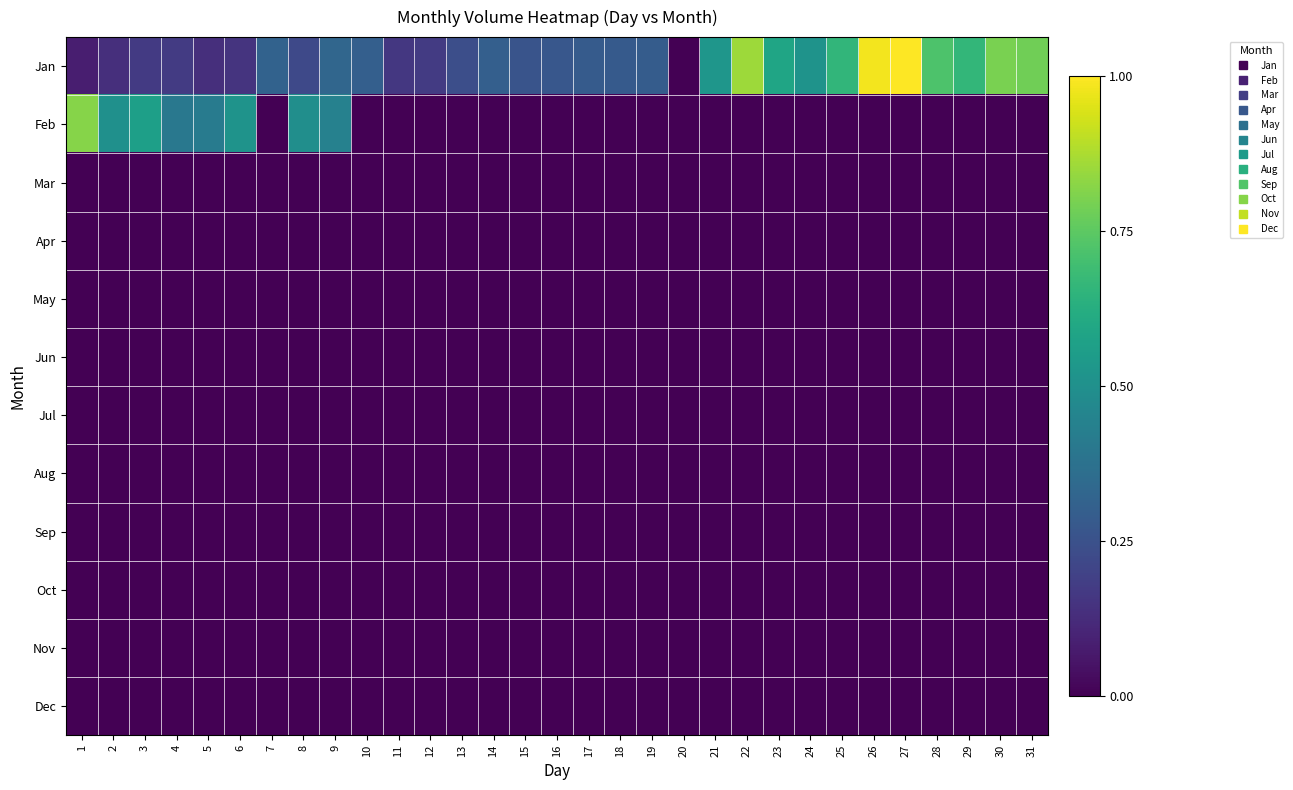

Reading left to right, what are all the values shown in this chart?

Jan: 1=0.1	2=0.1	3=0.2	4=0.2	5=0.1	6=0.2	7=0.3	8=0.2	9=0.3	10=0.3	11=0.2	12=0.2	13=0.2	14=0.3	15=0.3	16=0.3	17=0.3	18=0.3	19=0.3	20=0.0	21=0.5	22=0.9	23=0.6	24=0.5	25=0.7	26=1.0	27=1.0	28=0.7	29=0.7	30=0.8	31=0.8
Feb: 1=0.8	2=0.5	3=0.6	4=0.4	5=0.4	6=0.5	7=0.0	8=0.5	9=0.4	10=0.0	11=0.0	12=0.0	13=0.0	14=0.0	15=0.0	16=0.0	17=0.0	18=0.0	19=0.0	20=0.0	21=0.0	22=0.0	23=0.0	24=0.0	25=0.0	26=0.0	27=0.0	28=0.0	29=0.0	30=0.0	31=0.0
Mar: 1=0.0	2=0.0	3=0.0	4=0.0	5=0.0	6=0.0	7=0.0	8=0.0	9=0.0	10=0.0	11=0.0	12=0.0	13=0.0	14=0.0	15=0.0	16=0.0	17=0.0	18=0.0	19=0.0	20=0.0	21=0.0	22=0.0	23=0.0	24=0.0	25=0.0	26=0.0	27=0.0	28=0.0	29=0.0	30=0.0	31=0.0
Apr: 1=0.0	2=0.0	3=0.0	4=0.0	5=0.0	6=0.0	7=0.0	8=0.0	9=0.0	10=0.0	11=0.0	12=0.0	13=0.0	14=0.0	15=0.0	16=0.0	17=0.0	18=0.0	19=0.0	20=0.0	21=0.0	22=0.0	23=0.0	24=0.0	25=0.0	26=0.0	27=0.0	28=0.0	29=0.0	30=0.0	31=0.0
May: 1=0.0	2=0.0	3=0.0	4=0.0	5=0.0	6=0.0	7=0.0	8=0.0	9=0.0	10=0.0	11=0.0	12=0.0	13=0.0	14=0.0	15=0.0	16=0.0	17=0.0	18=0.0	19=0.0	20=0.0	21=0.0	22=0.0	23=0.0	24=0.0	25=0.0	26=0.0	27=0.0	28=0.0	29=0.0	30=0.0	31=0.0
Jun: 1=0.0	2=0.0	3=0.0	4=0.0	5=0.0	6=0.0	7=0.0	8=0.0	9=0.0	10=0.0	11=0.0	12=0.0	13=0.0	14=0.0	15=0.0	16=0.0	17=0.0	18=0.0	19=0.0	20=0.0	21=0.0	22=0.0	23=0.0	24=0.0	25=0.0	26=0.0	27=0.0	28=0.0	29=0.0	30=0.0	31=0.0
Jul: 1=0.0	2=0.0	3=0.0	4=0.0	5=0.0	6=0.0	7=0.0	8=0.0	9=0.0	10=0.0	11=0.0	12=0.0	13=0.0	14=0.0	15=0.0	16=0.0	17=0.0	18=0.0	19=0.0	20=0.0	21=0.0	22=0.0	23=0.0	24=0.0	25=0.0	26=0.0	27=0.0	28=0.0	29=0.0	30=0.0	31=0.0
Aug: 1=0.0	2=0.0	3=0.0	4=0.0	5=0.0	6=0.0	7=0.0	8=0.0	9=0.0	10=0.0	11=0.0	12=0.0	13=0.0	14=0.0	15=0.0	16=0.0	17=0.0	18=0.0	19=0.0	20=0.0	21=0.0	22=0.0	23=0.0	24=0.0	25=0.0	26=0.0	27=0.0	28=0.0	29=0.0	30=0.0	31=0.0
Sep: 1=0.0	2=0.0	3=0.0	4=0.0	5=0.0	6=0.0	7=0.0	8=0.0	9=0.0	10=0.0	11=0.0	12=0.0	13=0.0	14=0.0	15=0.0	16=0.0	17=0.0	18=0.0	19=0.0	20=0.0	21=0.0	22=0.0	23=0.0	24=0.0	25=0.0	26=0.0	27=0.0	28=0.0	29=0.0	30=0.0	31=0.0
Oct: 1=0.0	2=0.0	3=0.0	4=0.0	5=0.0	6=0.0	7=0.0	8=0.0	9=0.0	10=0.0	11=0.0	12=0.0	13=0.0	14=0.0	15=0.0	16=0.0	17=0.0	18=0.0	19=0.0	20=0.0	21=0.0	22=0.0	23=0.0	24=0.0	25=0.0	26=0.0	27=0.0	28=0.0	29=0.0	30=0.0	31=0.0
Nov: 1=0.0	2=0.0	3=0.0	4=0.0	5=0.0	6=0.0	7=0.0	8=0.0	9=0.0	10=0.0	11=0.0	12=0.0	13=0.0	14=0.0	15=0.0	16=0.0	17=0.0	18=0.0	19=0.0	20=0.0	21=0.0	22=0.0	23=0.0	24=0.0	25=0.0	26=0.0	27=0.0	28=0.0	29=0.0	30=0.0	31=0.0
Dec: 1=0.0	2=0.0	3=0.0	4=0.0	5=0.0	6=0.0	7=0.0	8=0.0	9=0.0	10=0.0	11=0.0	12=0.0	13=0.0	14=0.0	15=0.0	16=0.0	17=0.0	18=0.0	19=0.0	20=0.0	21=0.0	22=0.0	23=0.0	24=0.0	25=0.0	26=0.0	27=0.0	28=0.0	29=0.0	30=0.0	31=0.0